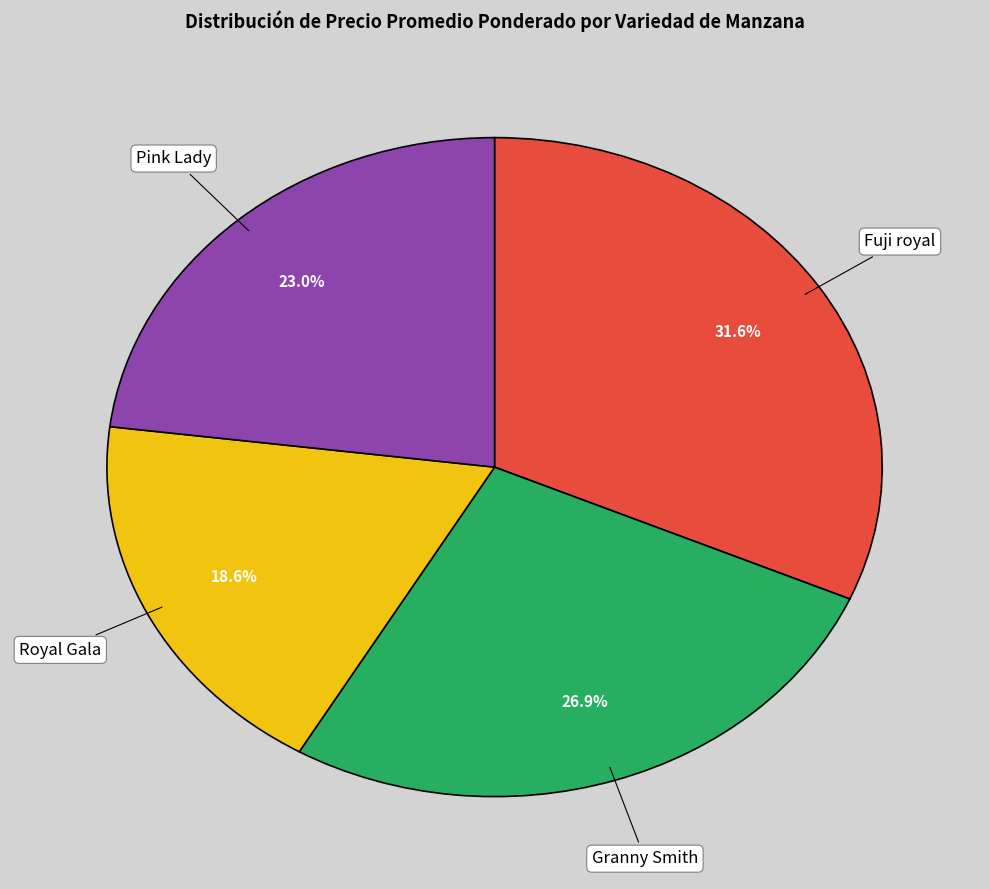

Is there any slice that represents more than half of the pie?

No